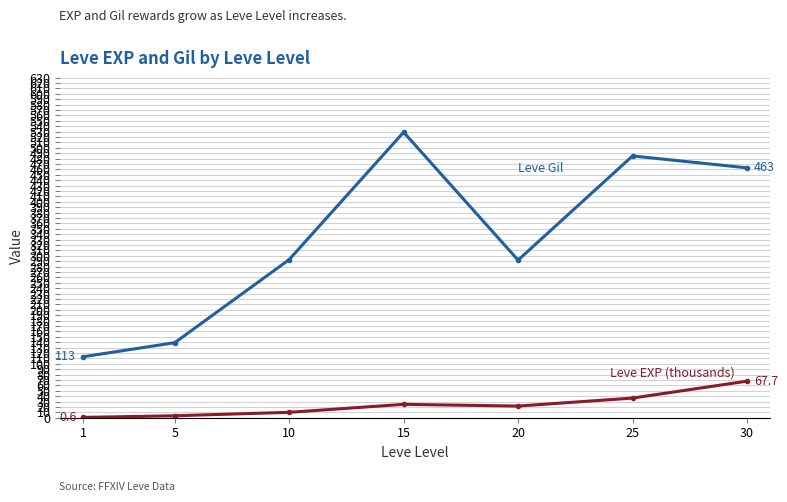

What is the total value across all series at 20?

313.6